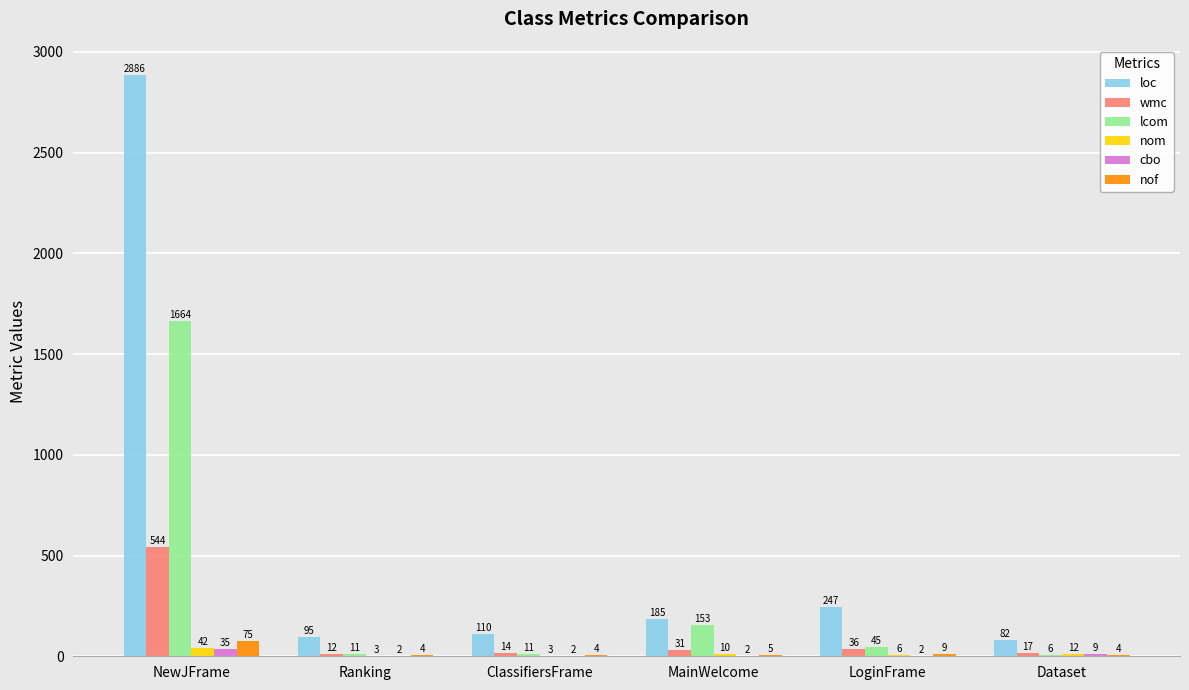

What are all the series names shown in the legend?

loc, wmc, lcom, nom, cbo, nof